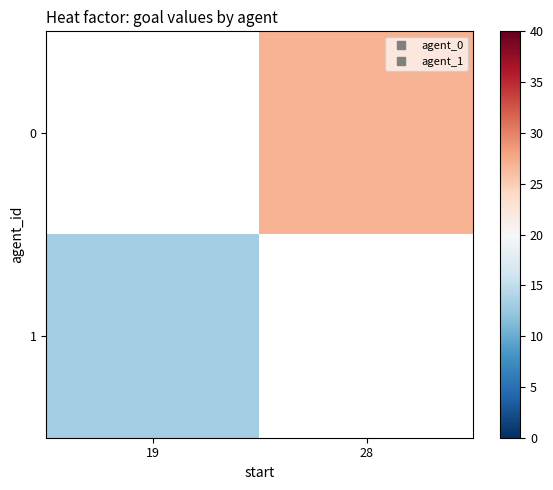

At 19, list the series in order from smallest to largest.

0, 1